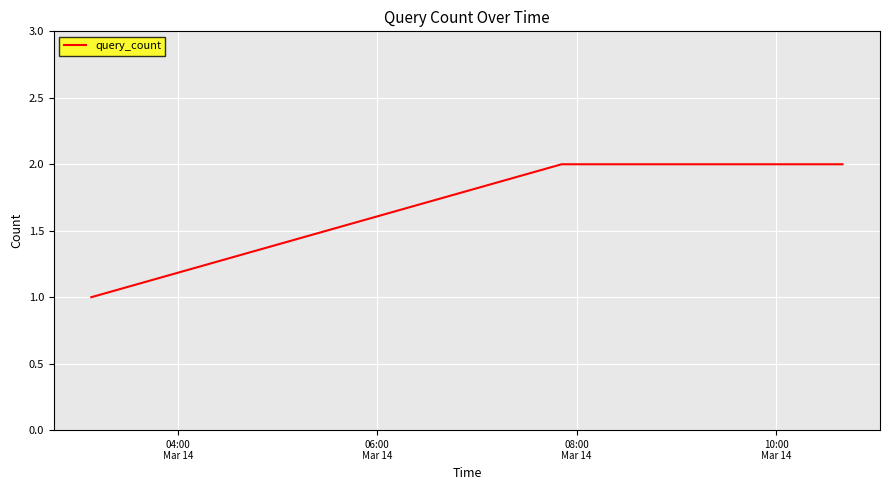

What is the sum of all values?

5